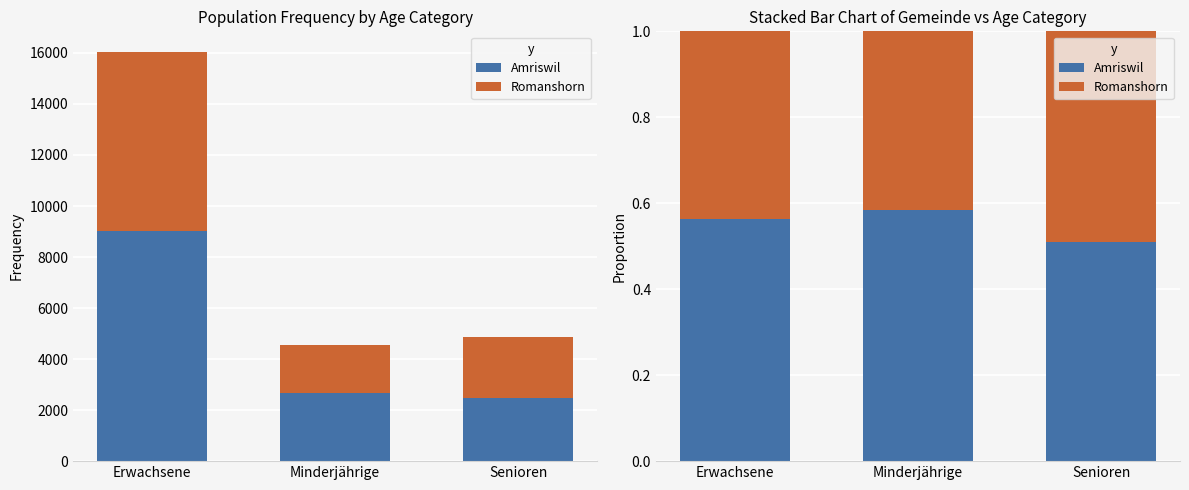

Is the value of Romanshorn at Senioren greater than the value of Amriswil at Senioren?

No